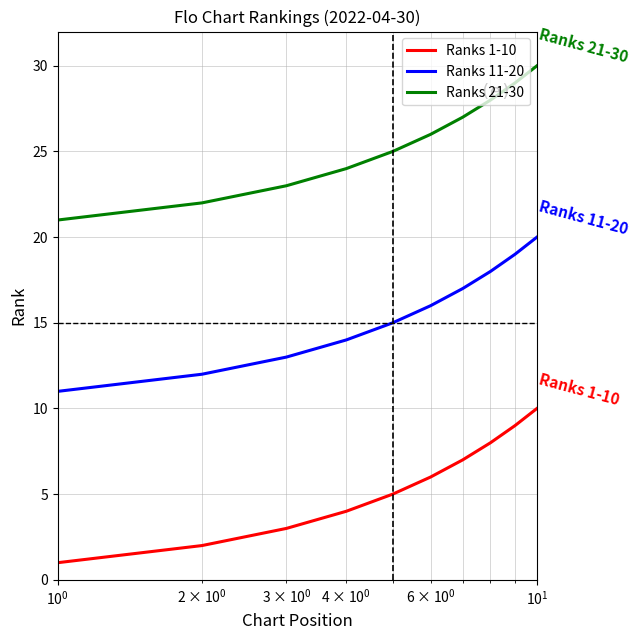

List the series in order of their overall mean, highest first.

Ranks 21-30, Ranks 11-20, Ranks 1-10